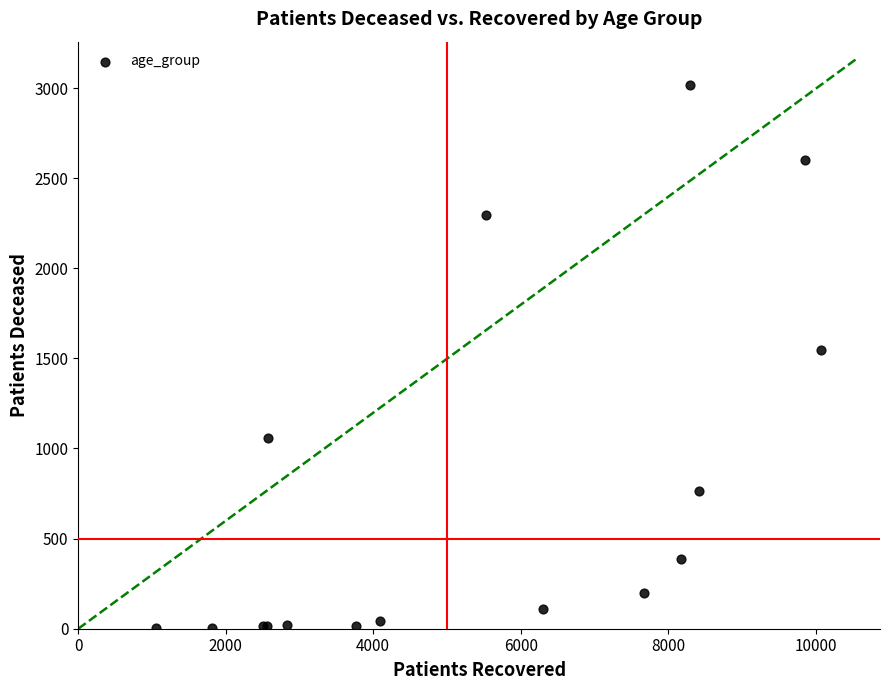

What Y value in the scatter plot is closest to 1509?

1545